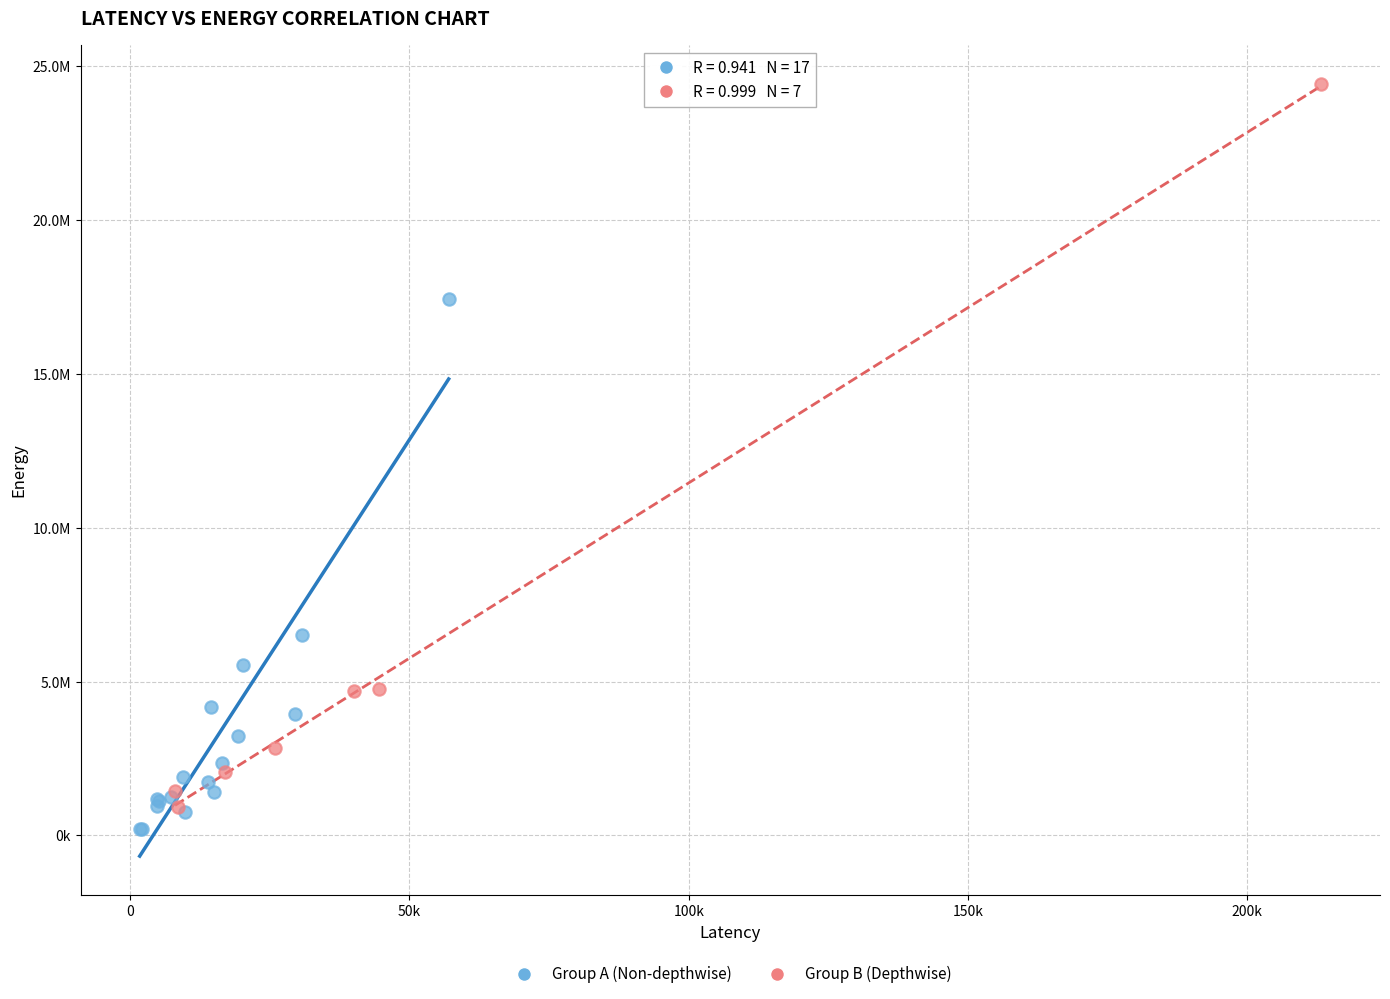

Which series contains the highest Y value?

Group B (Depthwise)